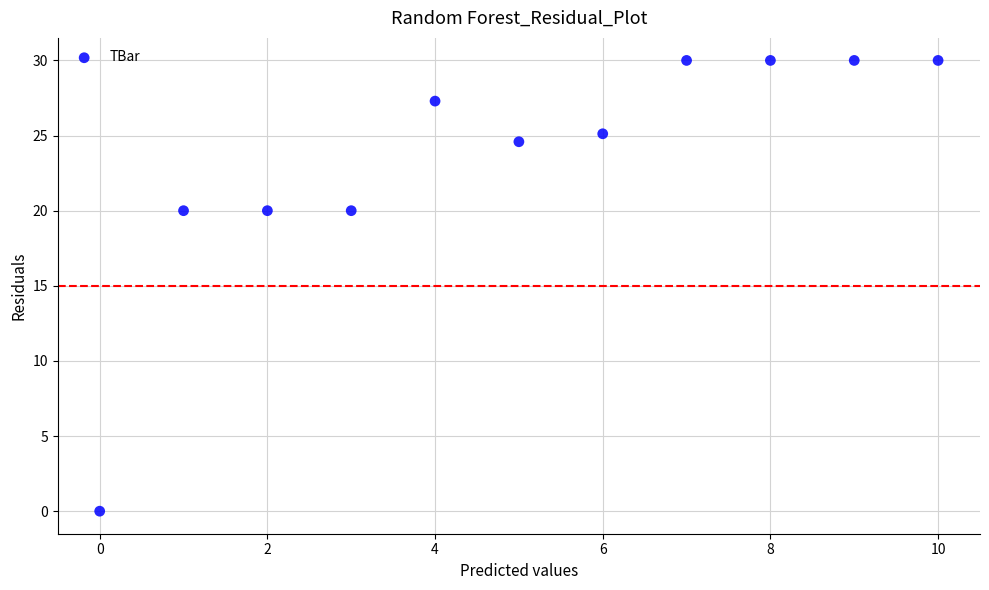

What is the range of Y values (max minus min)?

30.0